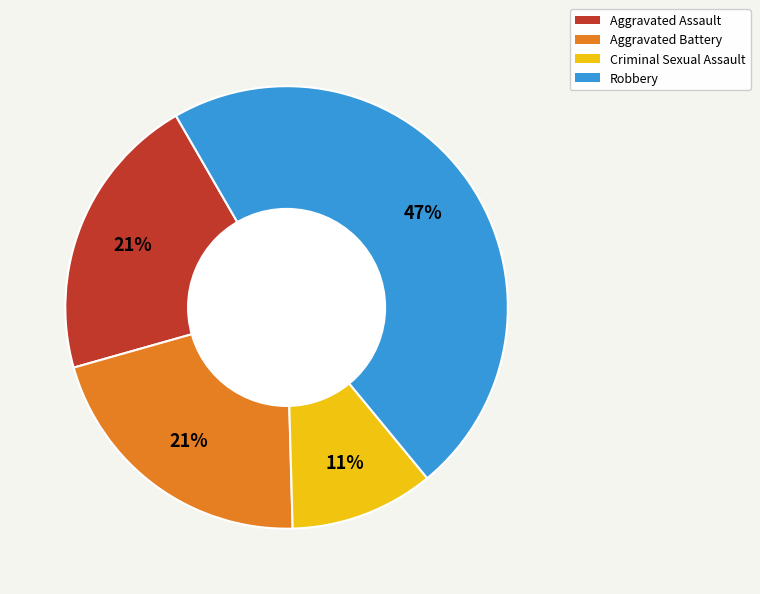

Is it true that Aggravated Battery is 34% of the pie?

False